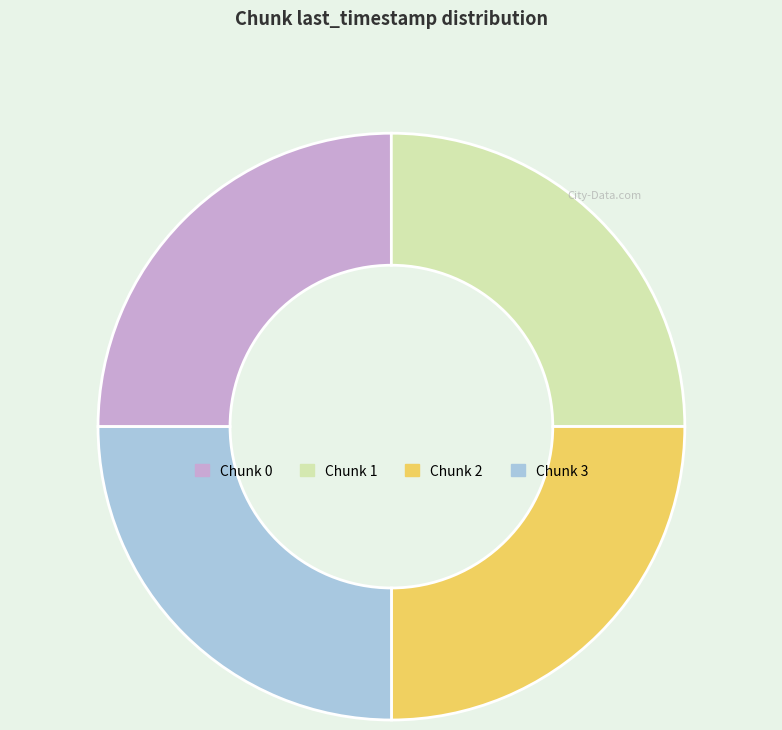

Does any single category account for the majority?

No